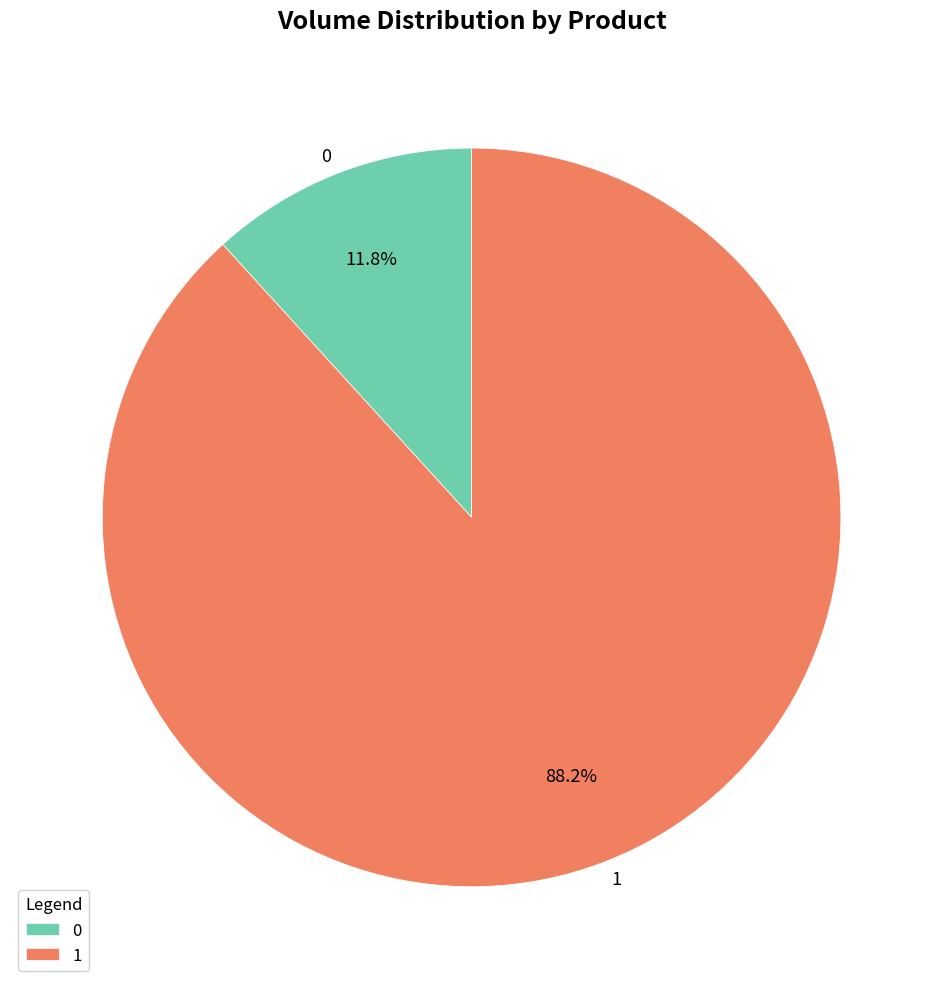

To the nearest percent, what portion does 0 represent?

12%